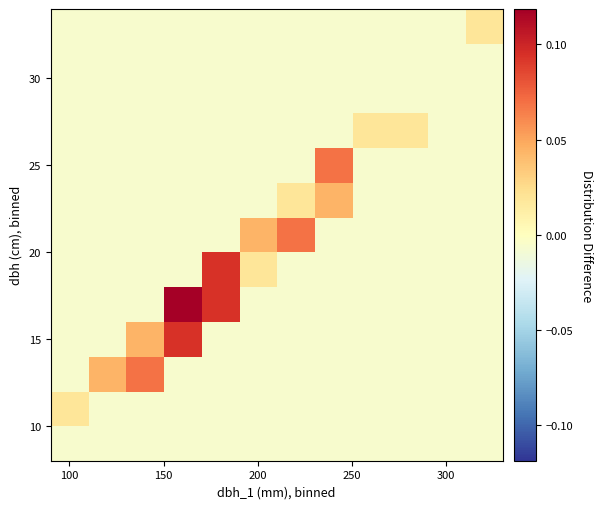

At how many categories does at least one series exceed 0?

11